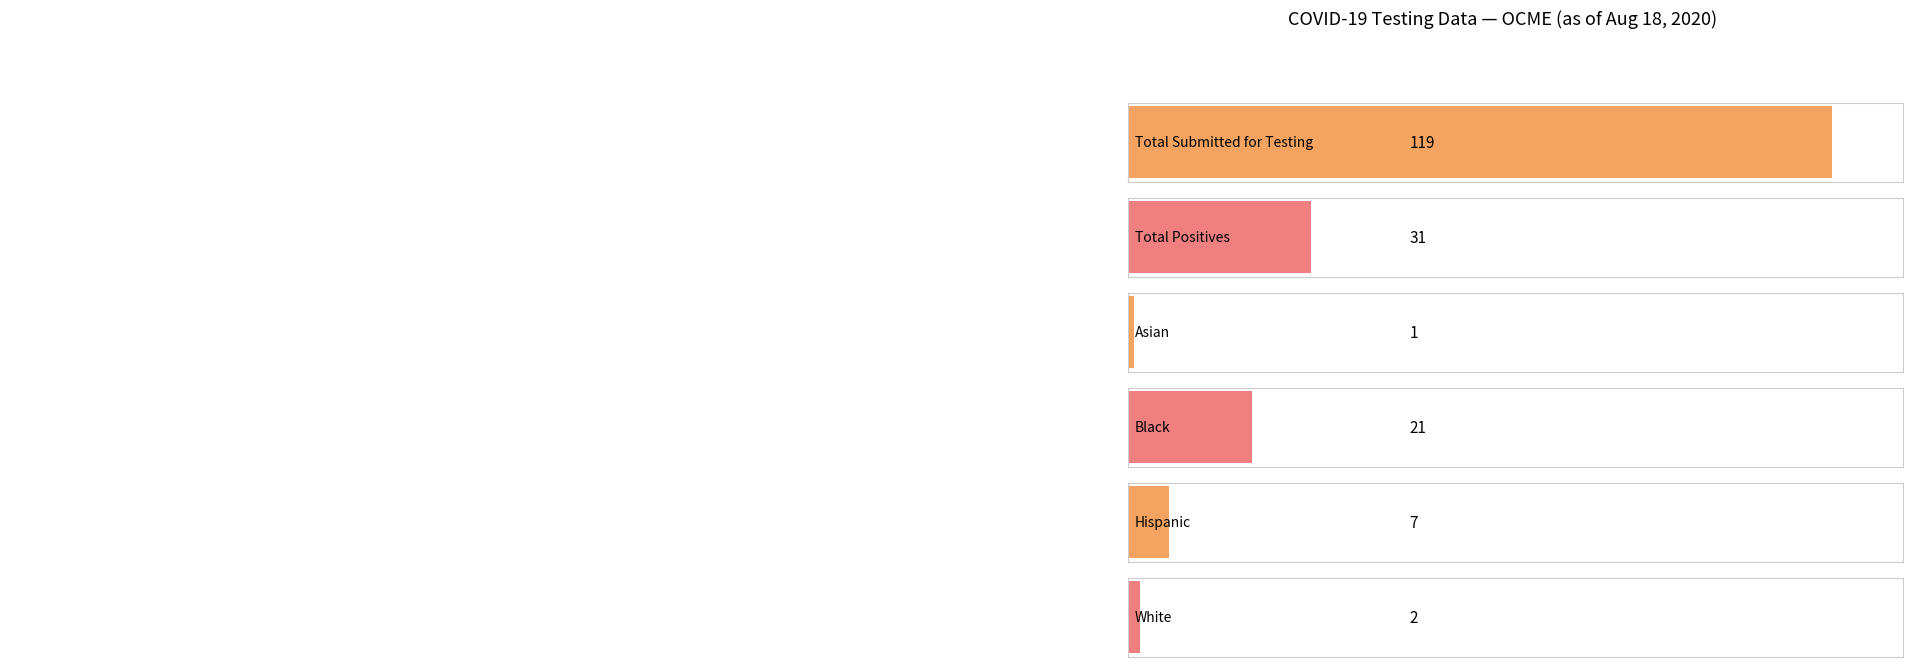

Which series has the widest spread of values?

Total Submitted for Testing